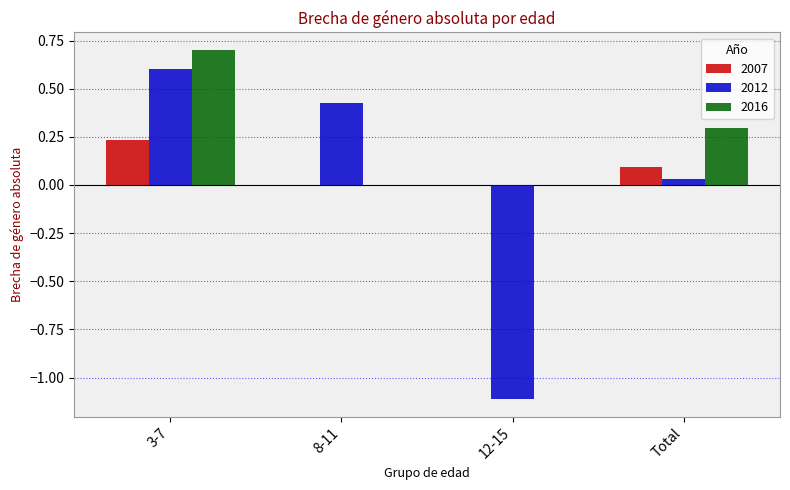

At which category is the sum across all series the highest?

3-7